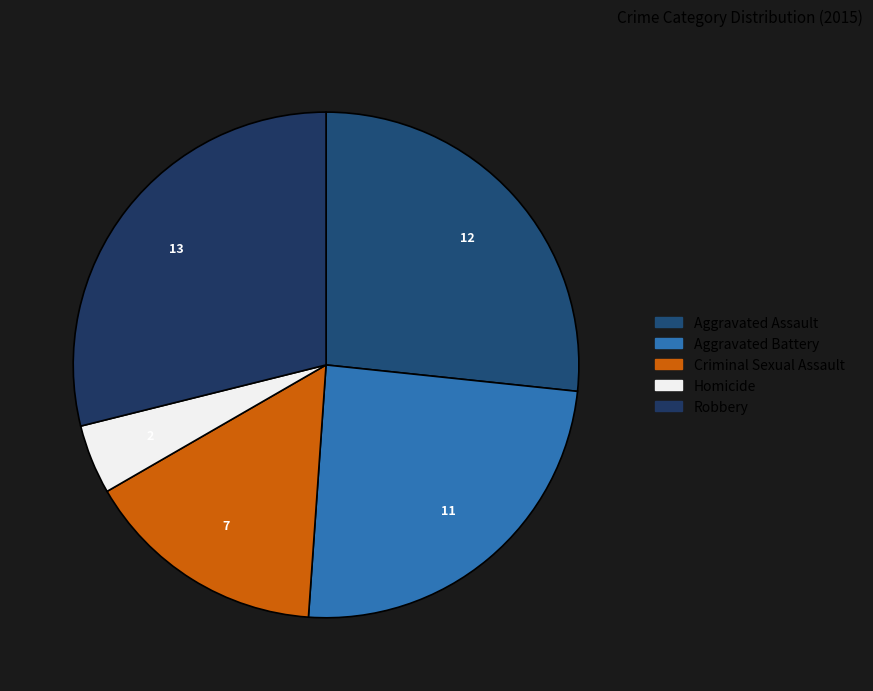

What percentage is the Criminal Sexual Assault slice, to the nearest percent?

16%